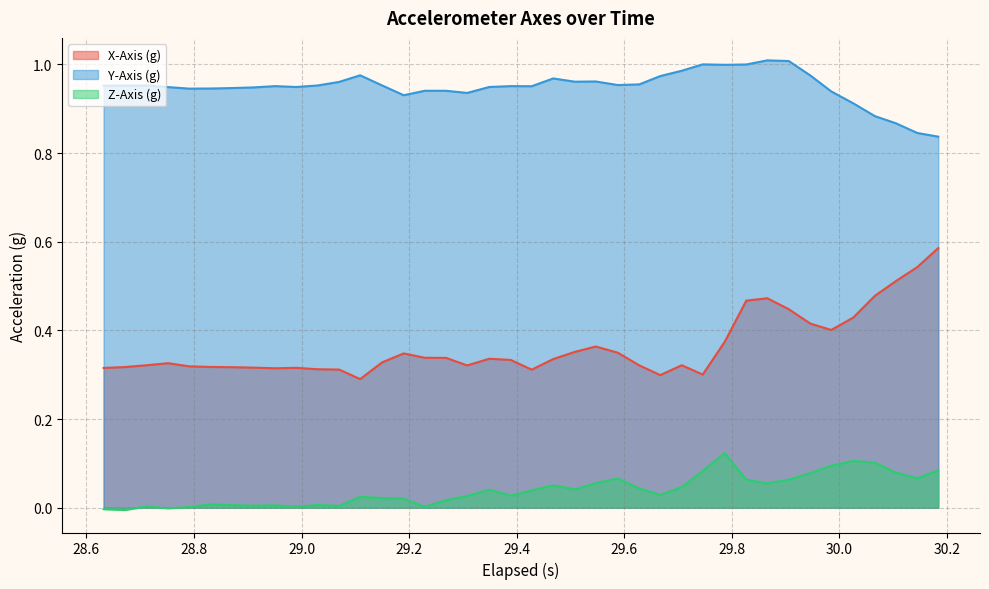

What are all the series names shown in the legend?

X-Axis (g), Y-Axis (g), Z-Axis (g)